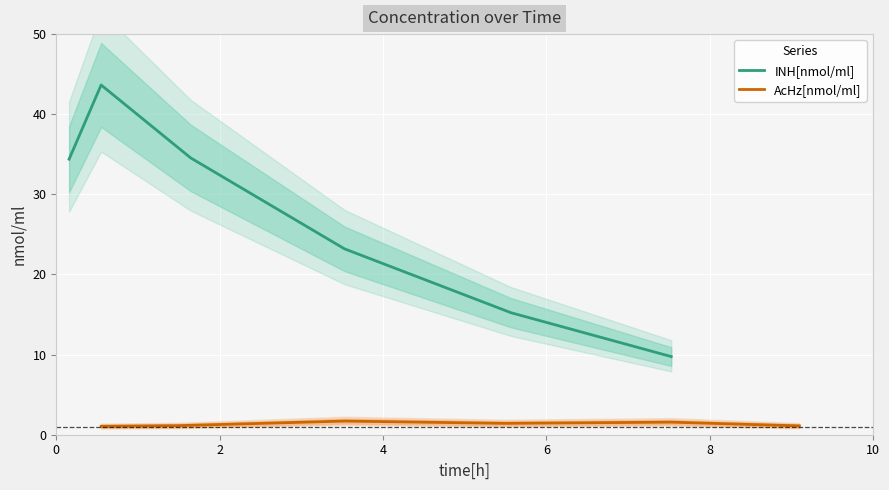

What is the highest value of the INH[nmol/ml] series?

43.6